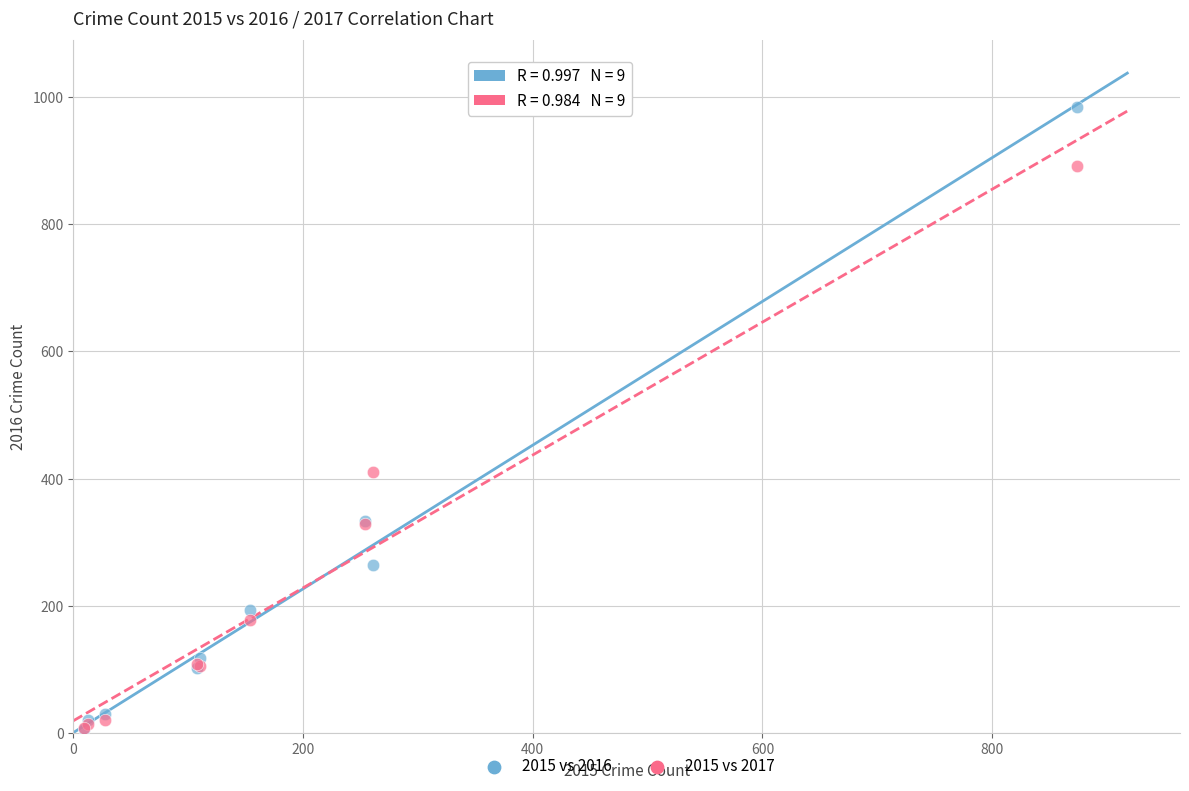

Which series contains the highest Y value?

2015 vs 2016